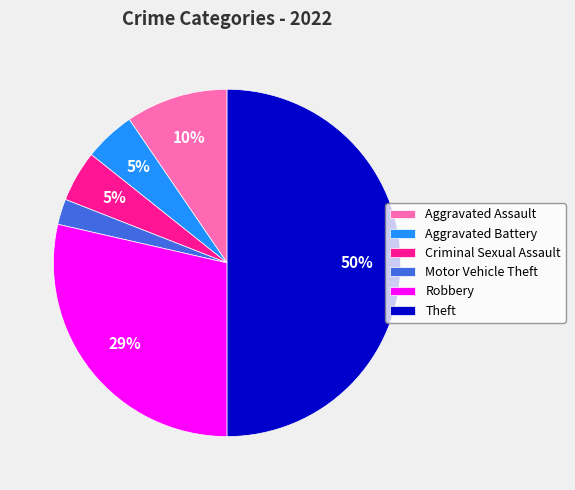

To the nearest percent, what is the combined percentage of Criminal Sexual Assault and Motor Vehicle Theft?

7%